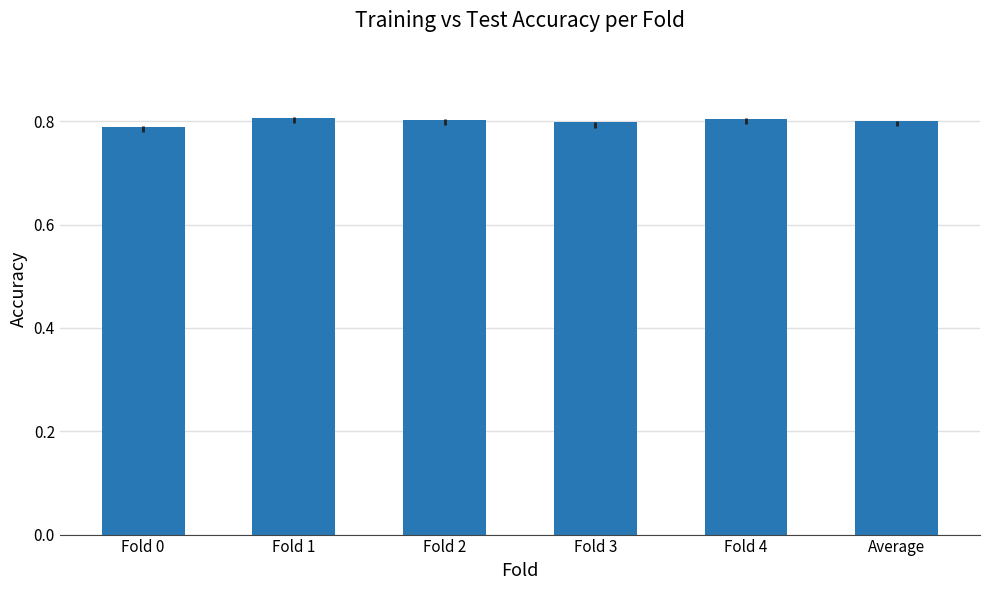

Count the values in the range 0 to 1.

6